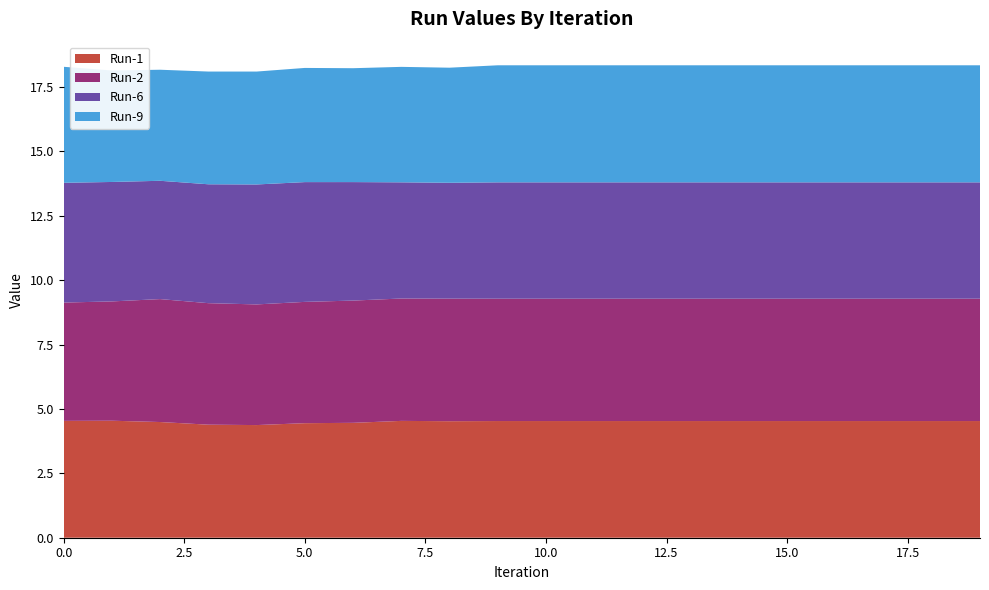

Reading left to right, list all the values displayed in this chart.

Run-1: 0=4.5	1=4.5	2=4.5	3=4.4	4=4.4	5=4.4	6=4.5	7=4.5	8=4.5	9=4.5	10=4.5	11=4.5	12=4.5	13=4.5	14=4.5	15=4.5	16=4.5	17=4.5	18=4.5	19=4.5
Run-2: 0=4.6	1=4.6	2=4.8	3=4.7	4=4.7	5=4.7	6=4.7	7=4.8	8=4.8	9=4.8	10=4.8	11=4.8	12=4.8	13=4.8	14=4.8	15=4.8	16=4.8	17=4.8	18=4.8	19=4.8
Run-6: 0=4.7	1=4.6	2=4.6	3=4.6	4=4.7	5=4.7	6=4.6	7=4.5	8=4.5	9=4.5	10=4.5	11=4.5	12=4.5	13=4.5	14=4.5	15=4.5	16=4.5	17=4.5	18=4.5	19=4.5
Run-9: 0=4.5	1=4.3	2=4.3	3=4.4	4=4.4	5=4.4	6=4.4	7=4.5	8=4.5	9=4.5	10=4.5	11=4.5	12=4.5	13=4.5	14=4.5	15=4.5	16=4.5	17=4.5	18=4.5	19=4.5